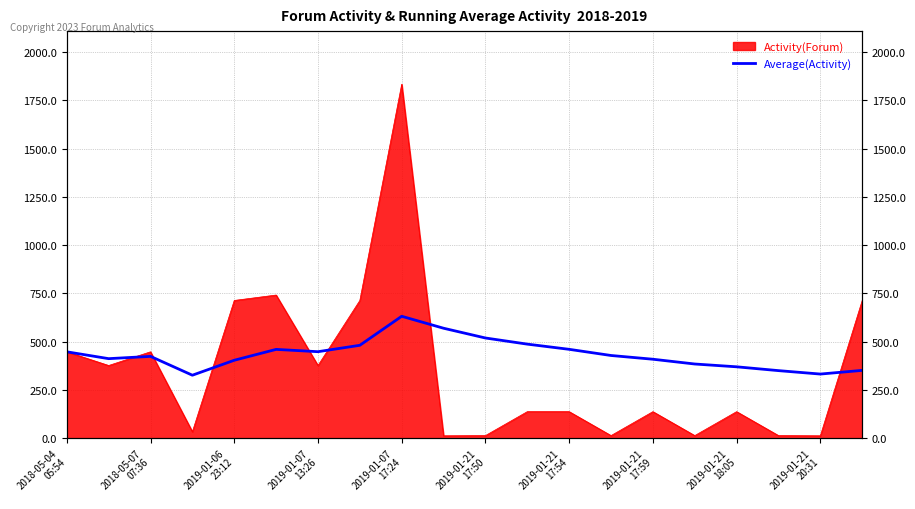

Reading right to left, transcribe all the data shown in this chart.

351.8	332.7	350.5	370.3	384.8	409.5	428.9	460.8	487.8	519.5	570.1	632.0	481.8	448.6	460.5	404.2	326.8	424.3	412.5	448.0